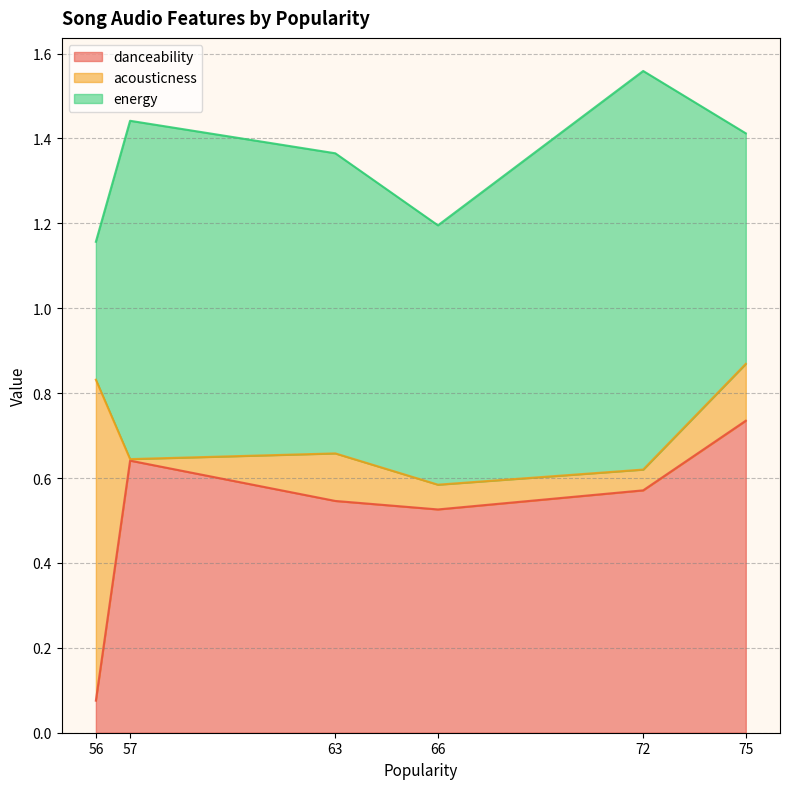

At which category does energy reach its first local valley?

66